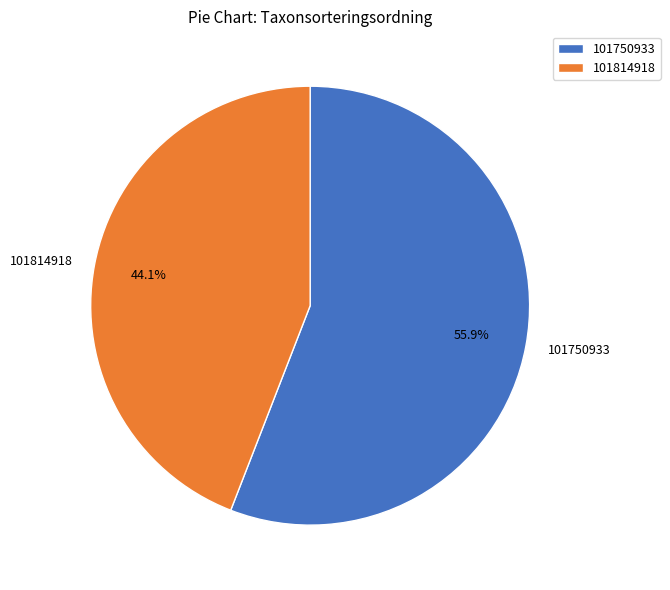

True or false: 101814918 accounts for 44% of the total.

True